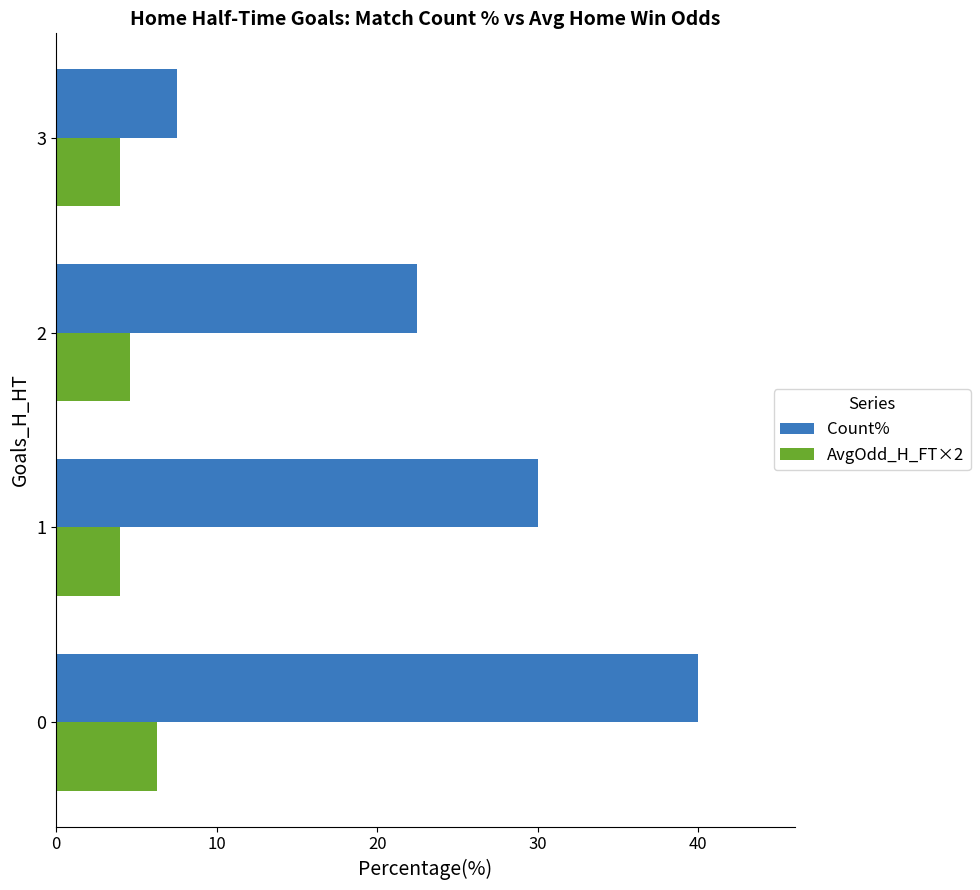

What is the average value of the AvgOdd_H_FT×2 series?

4.7